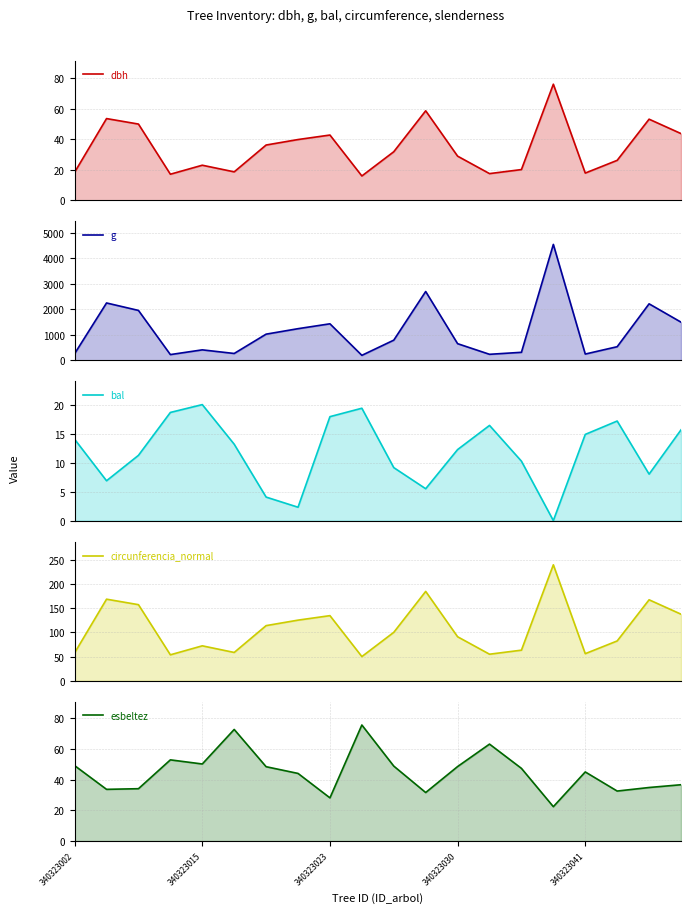

Is it true that dbh equals 31.8 at 10?

True